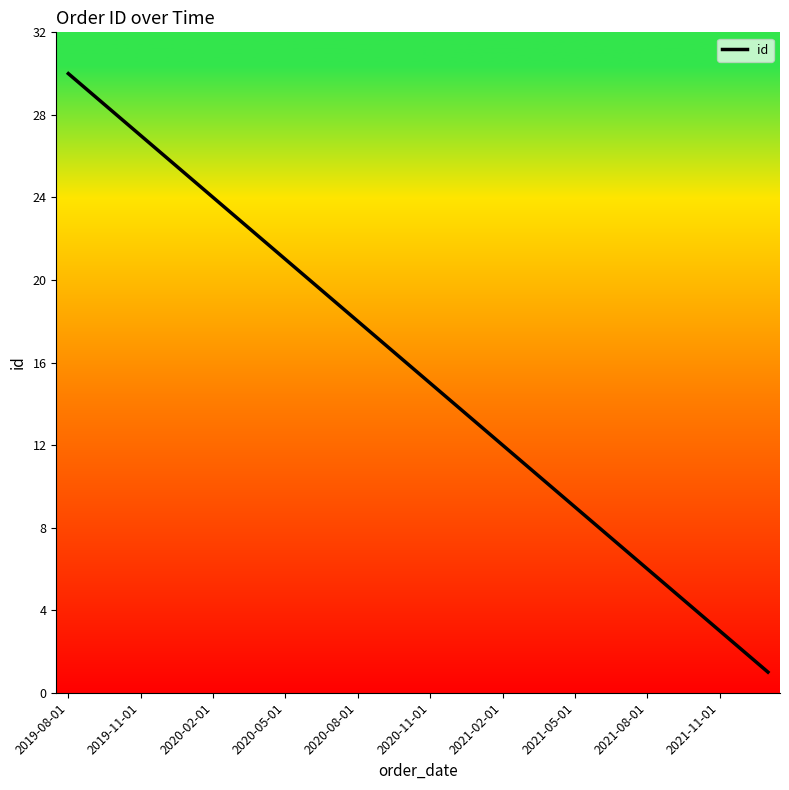

What is the sum of all values?

465